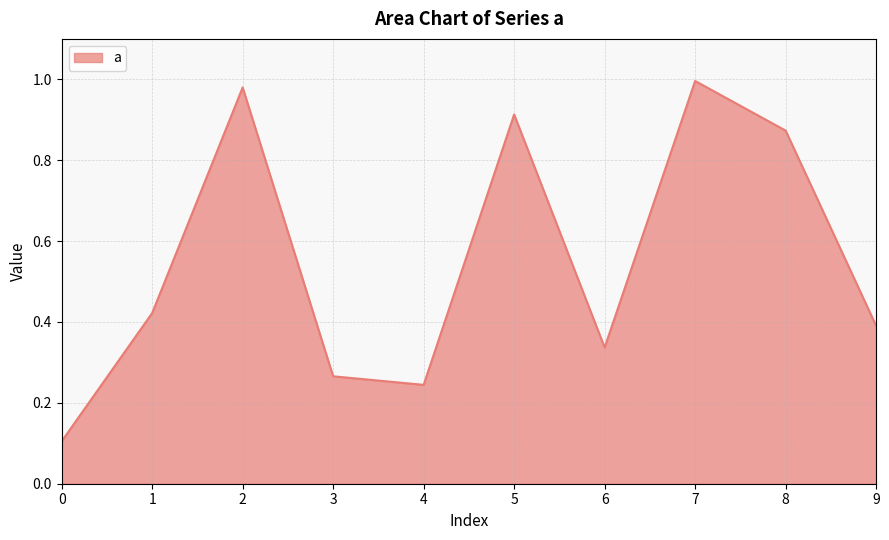

The chart shows a value of 1.6 at 2. True or false?

False